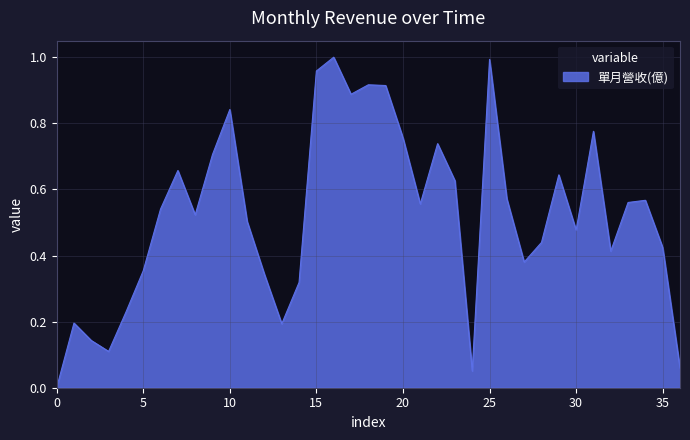

Does the chart have visible grid lines?

Yes